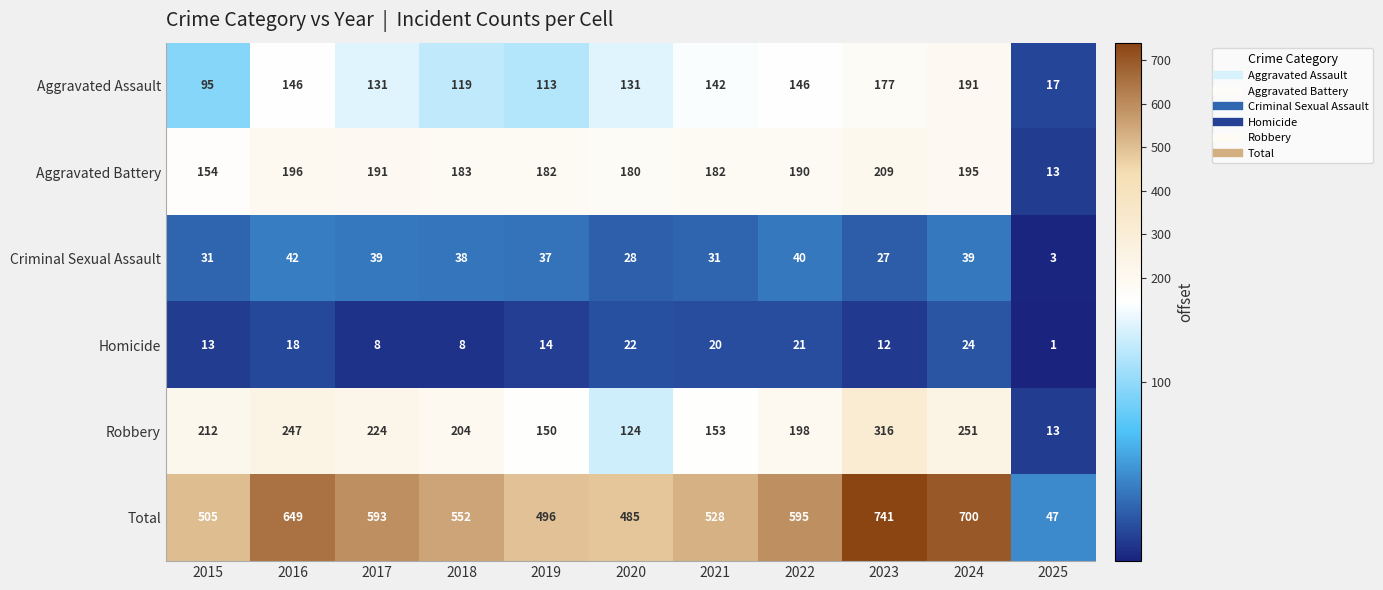

What is the difference between the highest and lowest values at 2023?

729